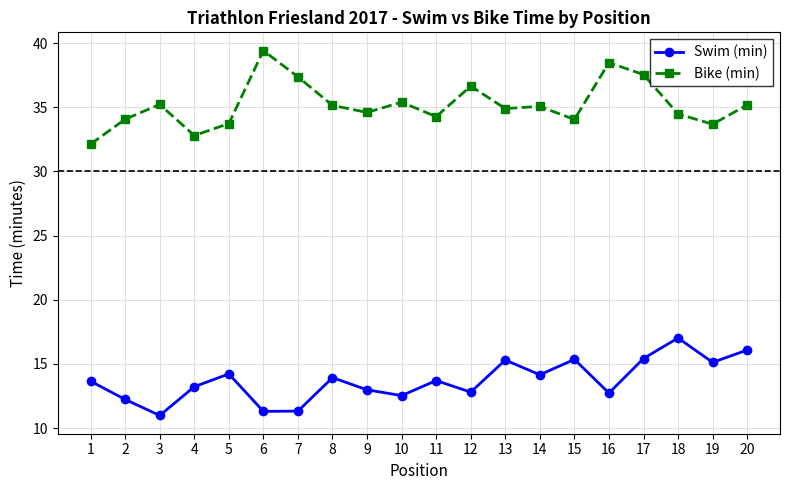

Is this an area chart (filled region under the line)?

No